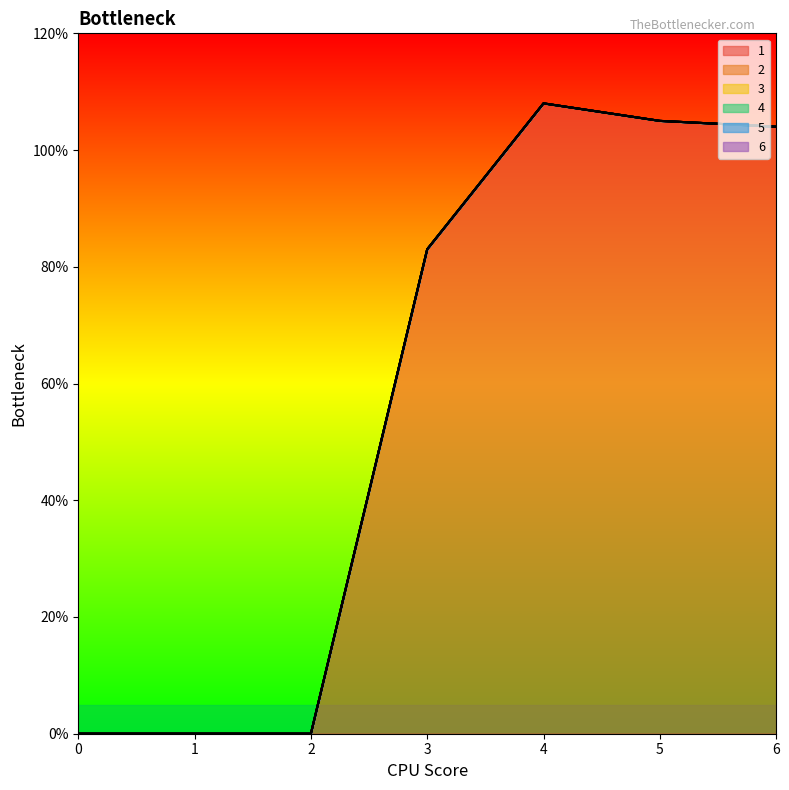

Between 6 and 1, which is larger?

6